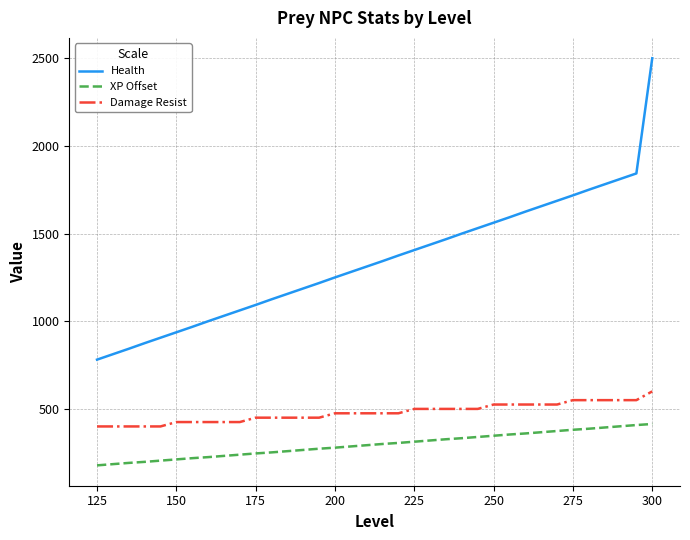

True or false: Damage Resist and XP Offset cross at least once.

False